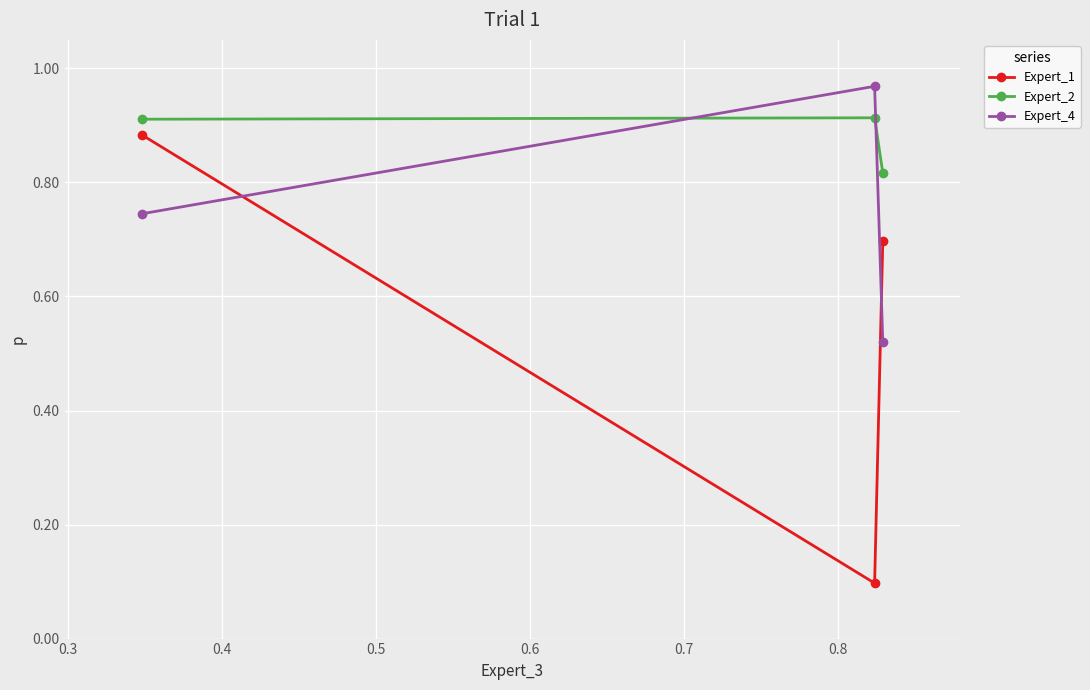

Which series has the largest total across all categories?

Expert_2